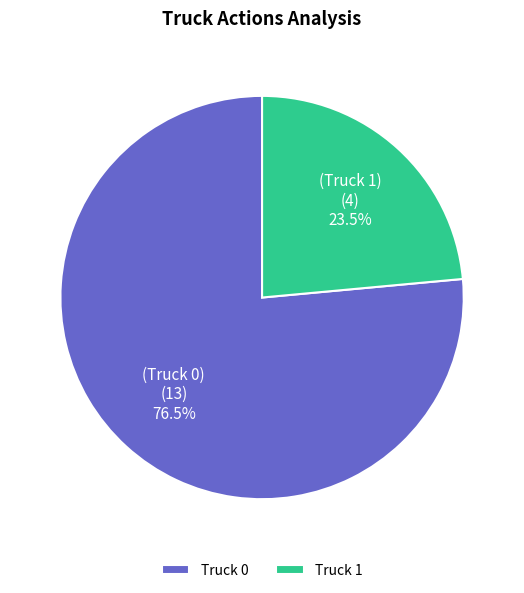

Between Truck 0 and Truck 1, which is larger?

Truck 0